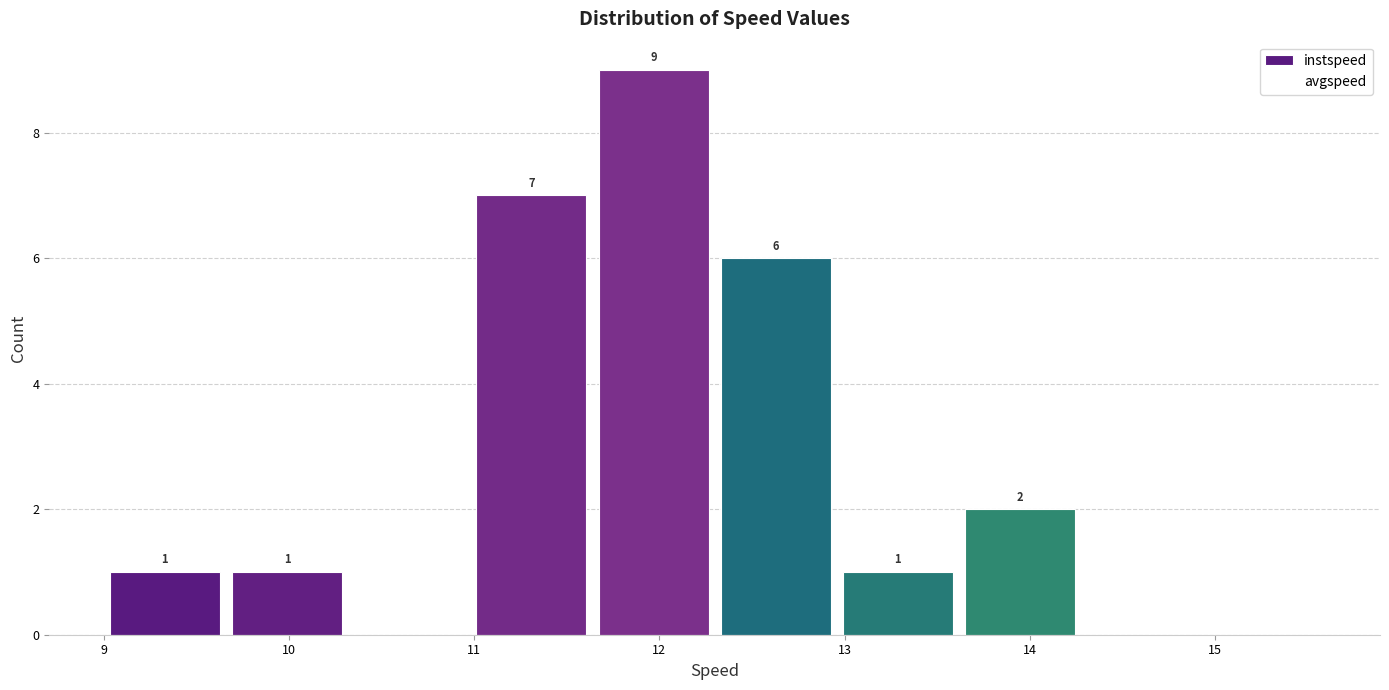

Which range on the x-axis has the tallest bar?

11.7 to 12.3